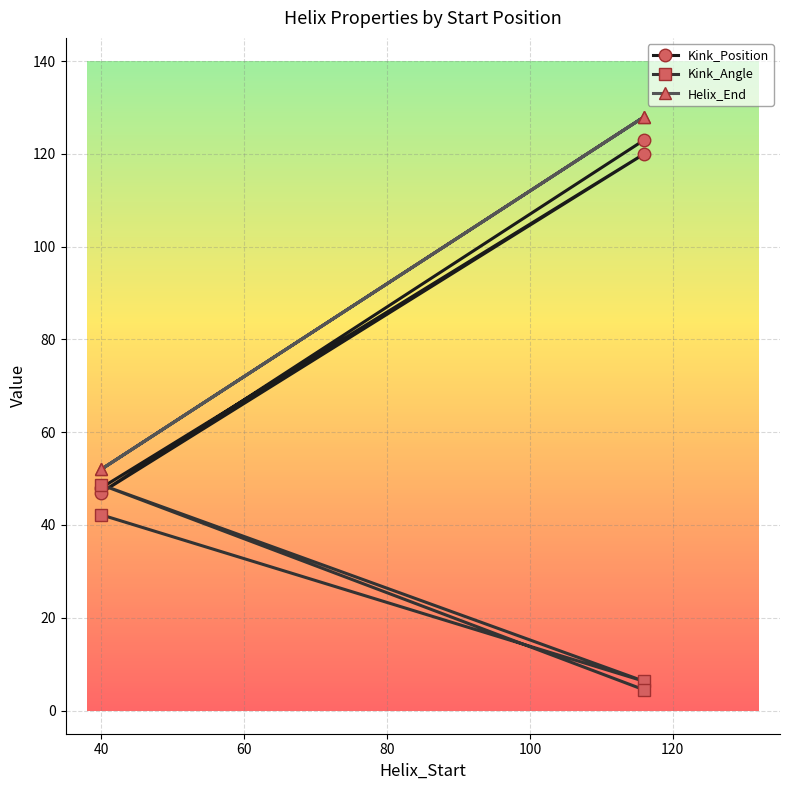

True or false: Helix_End and Kink_Position intersect in this chart.

False